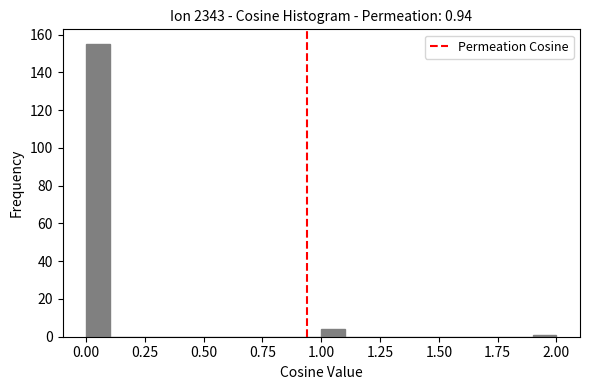

Read against the x-axis, roughly where is the centre of the tallest bar?

0.05